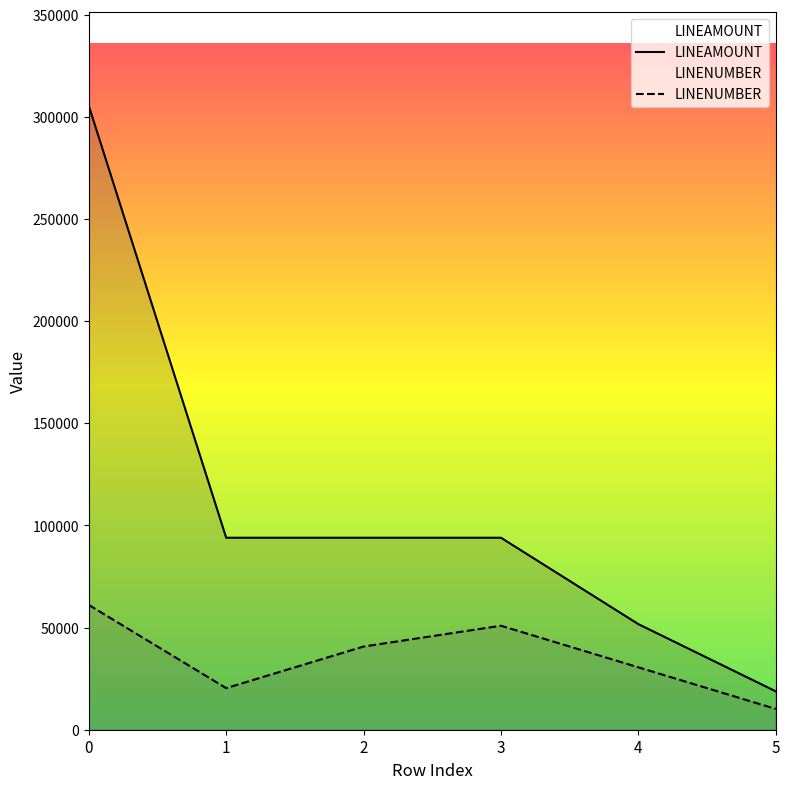

What is the total value across all series at 4?

82250.0